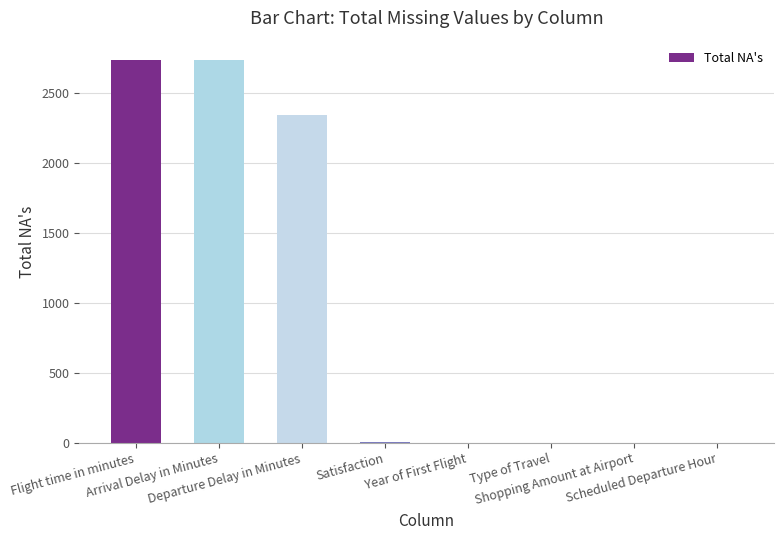

What is the sum of all values?

7824